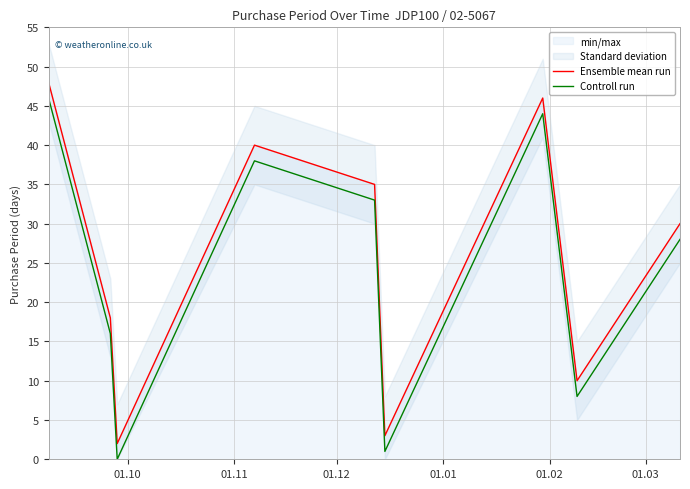

What is the maximum value for Controll run?

46